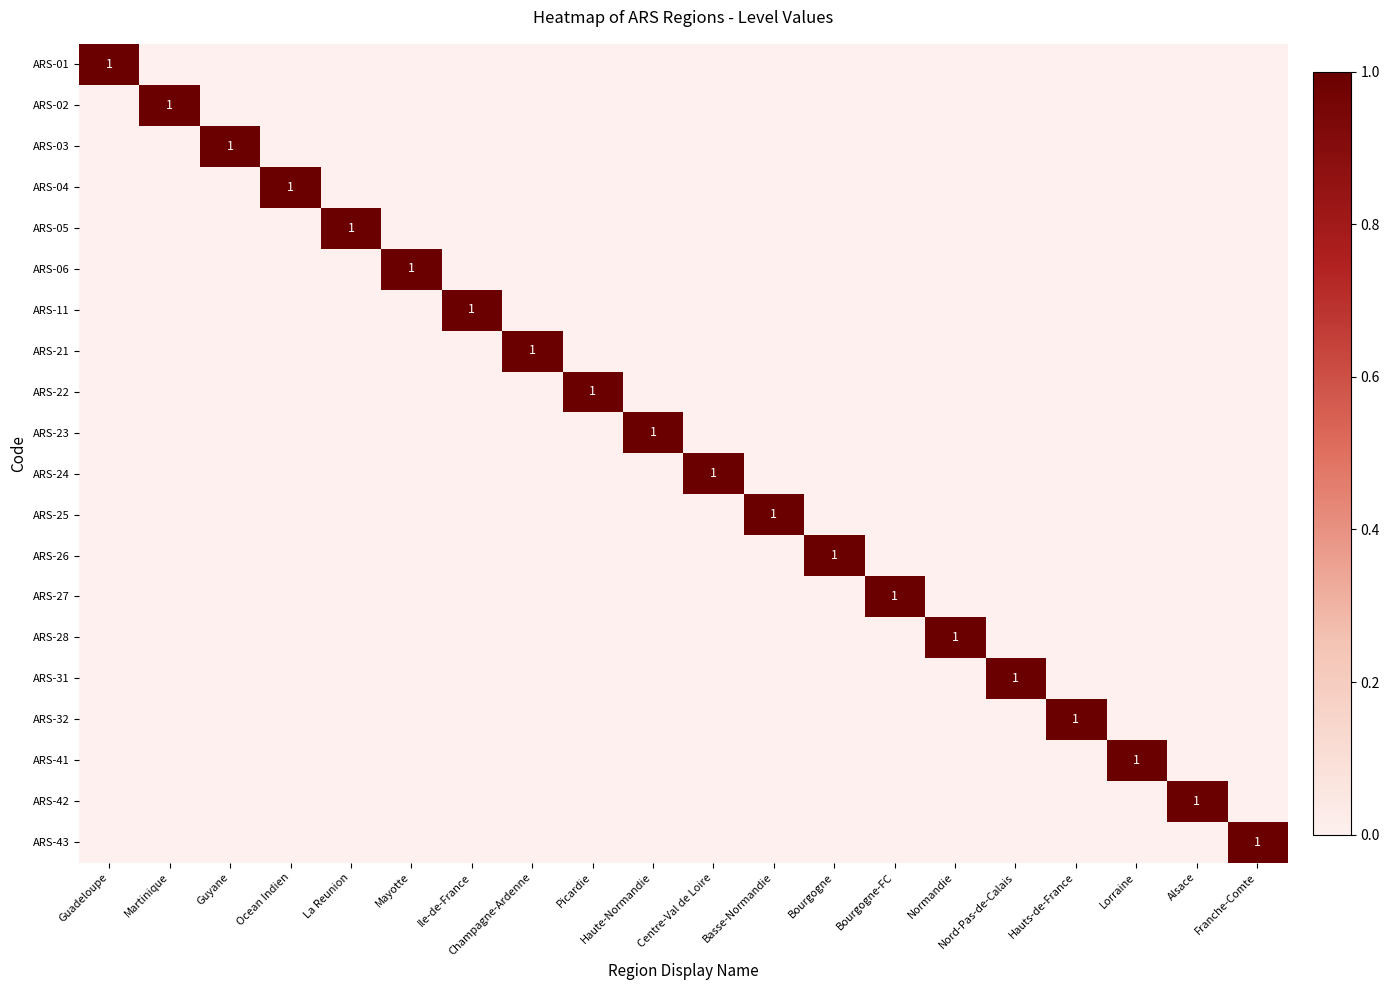

Is it true that ARS-23 equals 1 at Haute-Normandie?

True